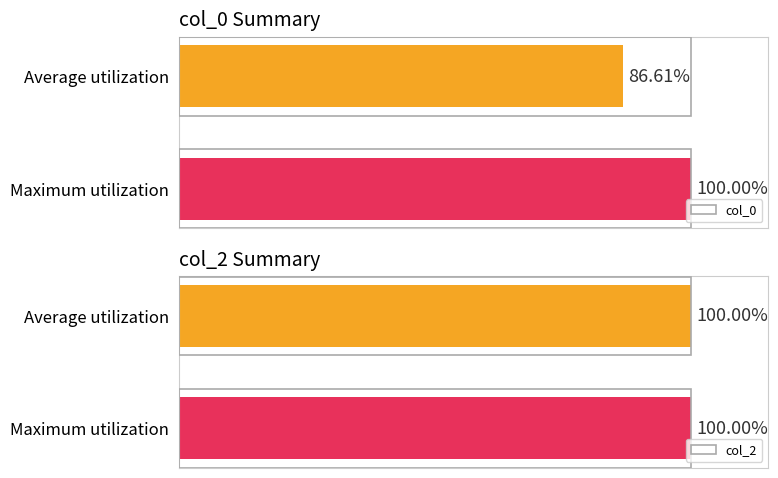

How many bars are there in total?

4